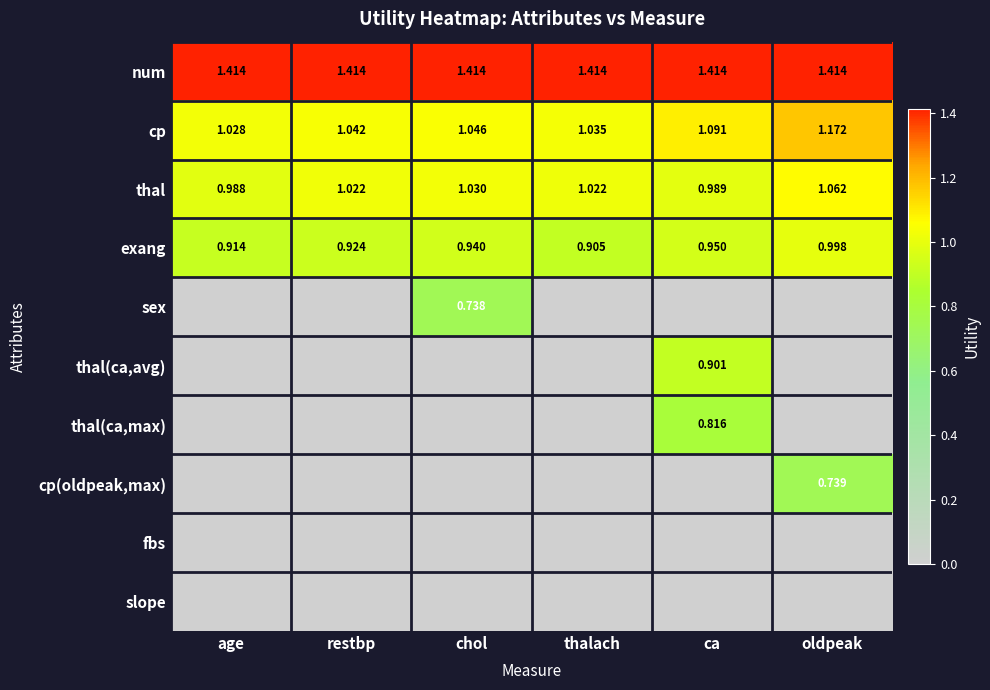

Is the value of exang at restbp greater than the value of thal at chol?

No